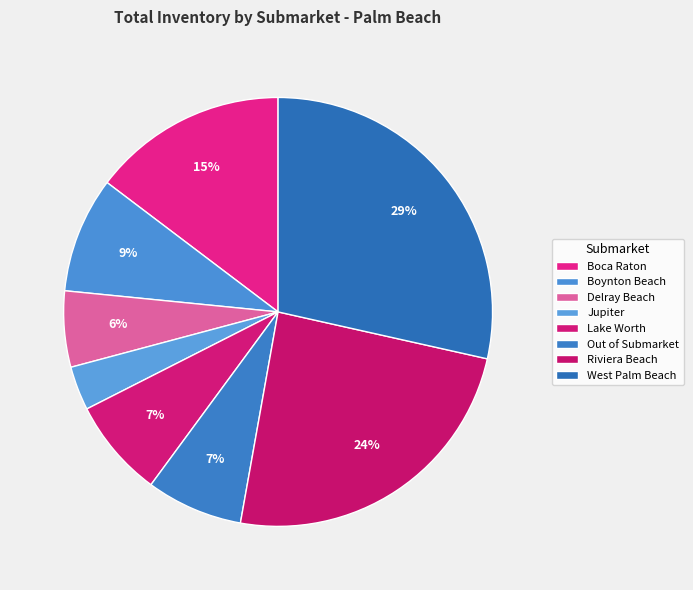

What percentage is the Delray Beach slice, to the nearest percent?

6%